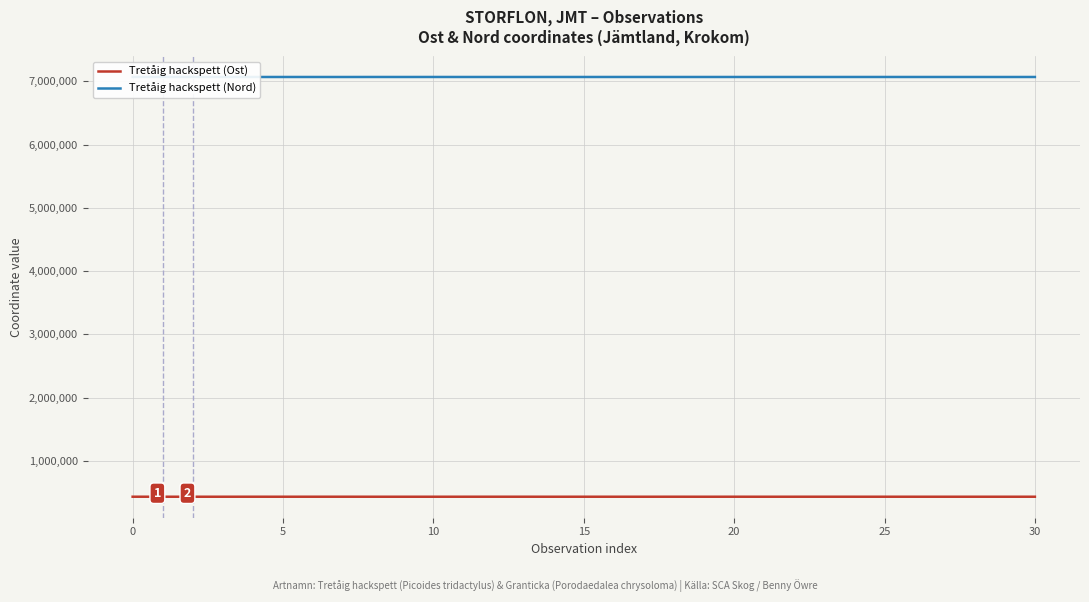

What is the maximum value shown in the chart?

7068918